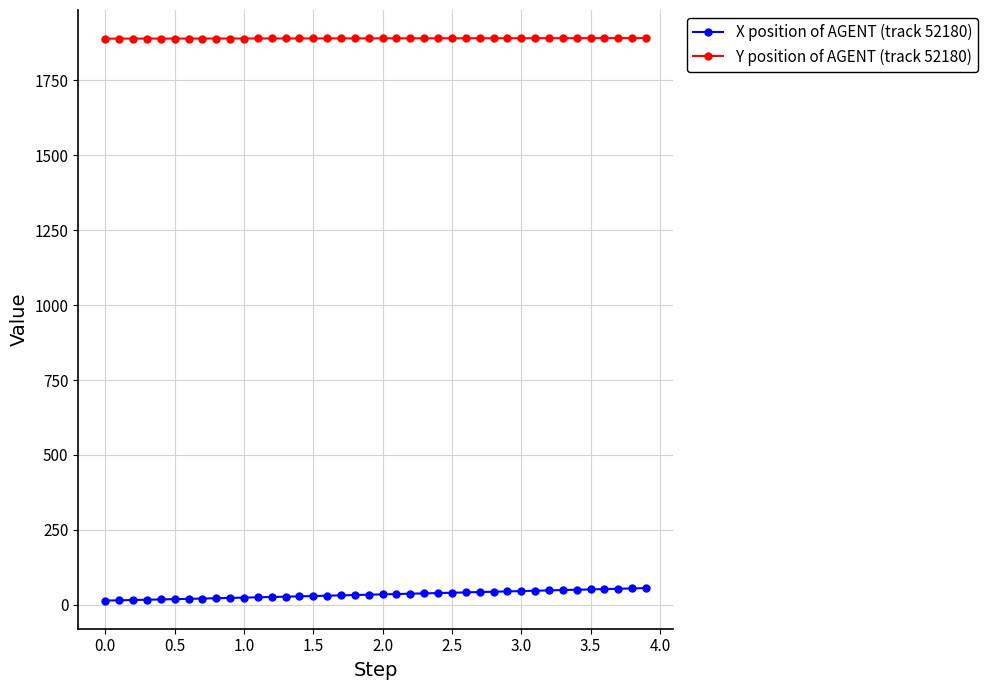

True or false: X position of AGENT (track 52180) and Y position of AGENT (track 52180) cross at least once.

False